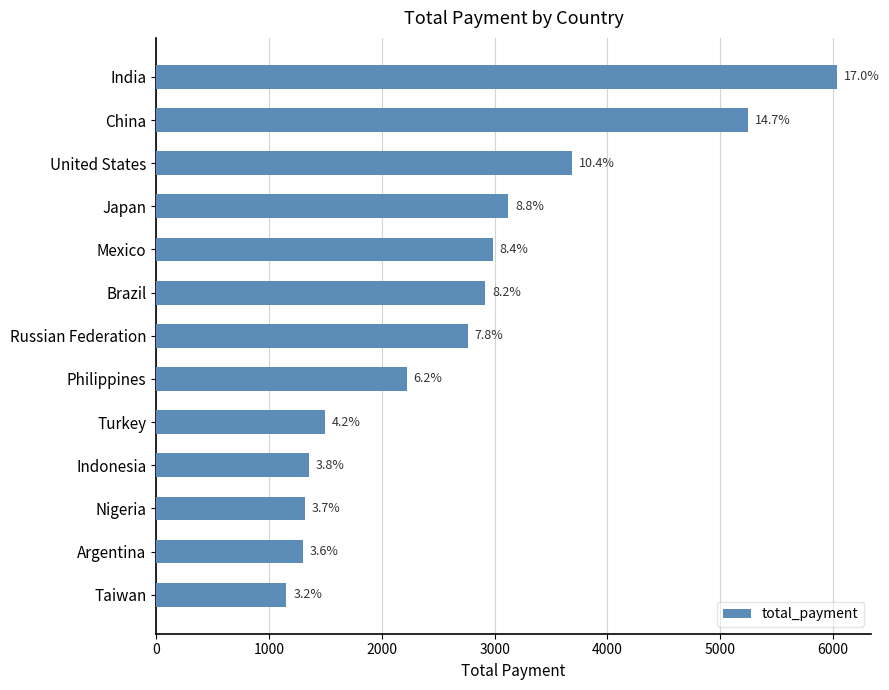

Are the bars horizontal?

Yes